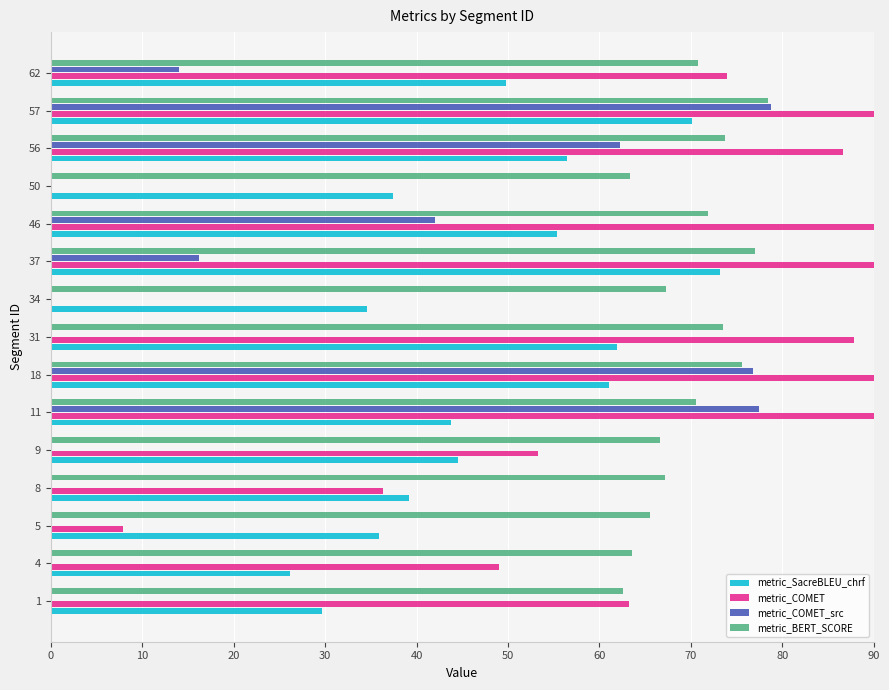

Which series has the largest range (max minus min)?

metric_COMET